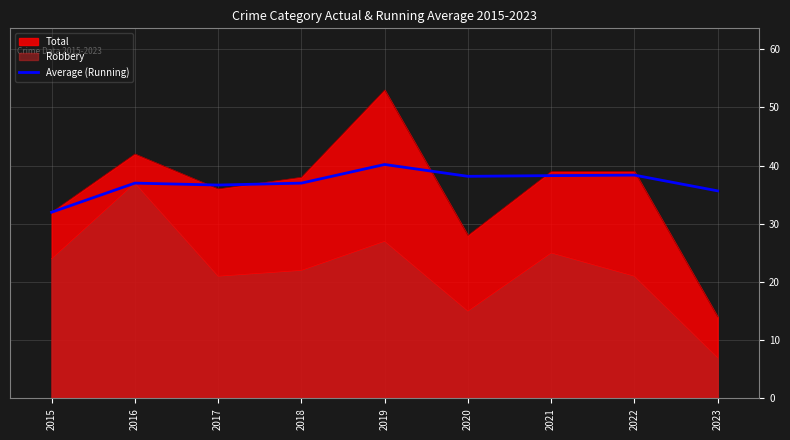

List the series in order of their peak value, lowest first.

Robbery, Average (Running), Total